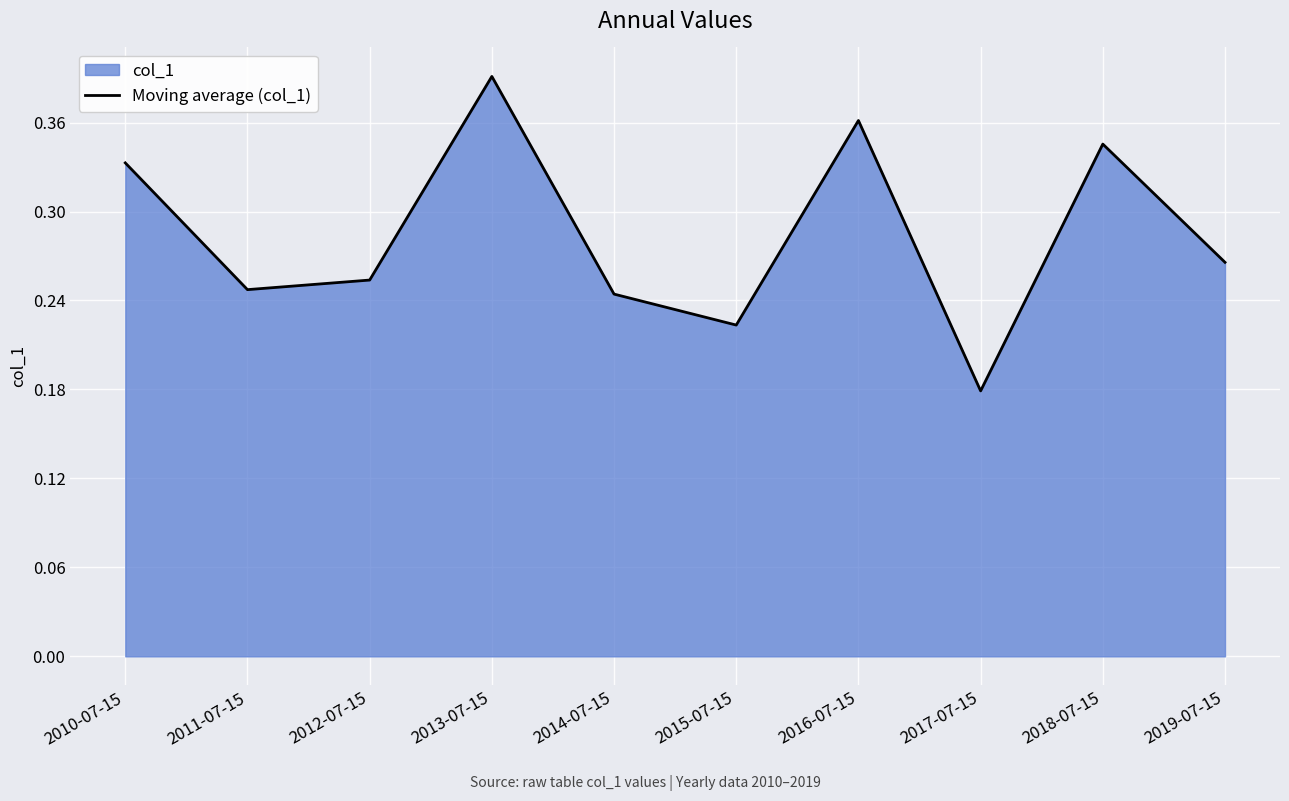

What is the value of the 2nd point from the left?

0.2